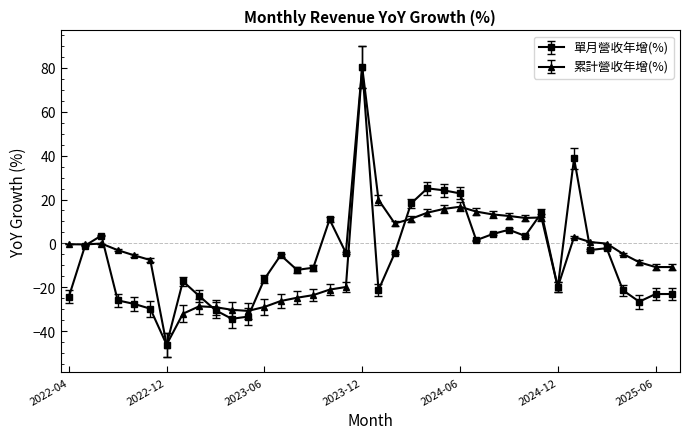

True or false: 累計營收年增(%) and 單月營收年增(%) cross at least once.

True